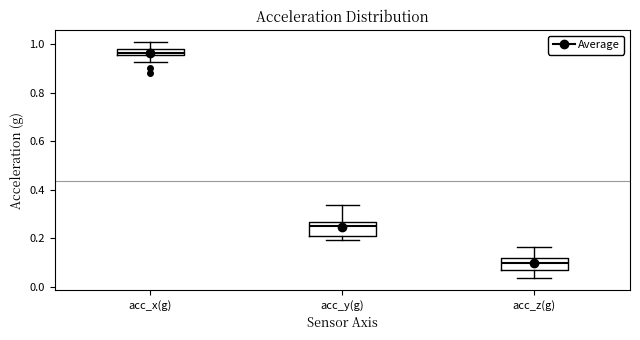

Where does the median line of the box for acc_y(g) sit on the y-axis? The values are not printed on the chart, so give them approximately, as read against the axis.

0.24